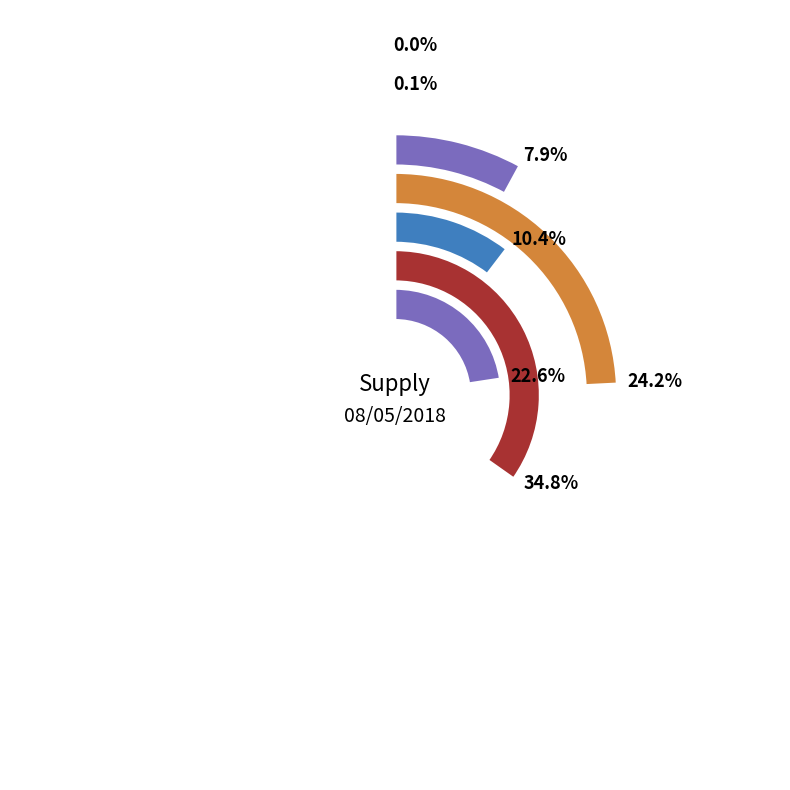

To the nearest percent, what percentage of the pie is Renewables?

23%